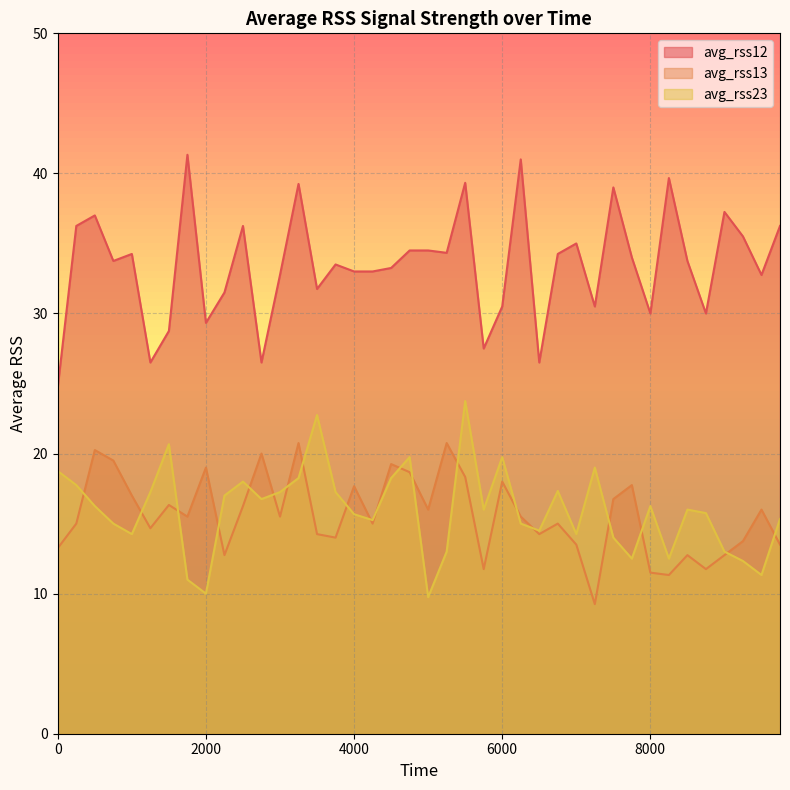

What is the lowest value of the avg_rss23 series?

9.8